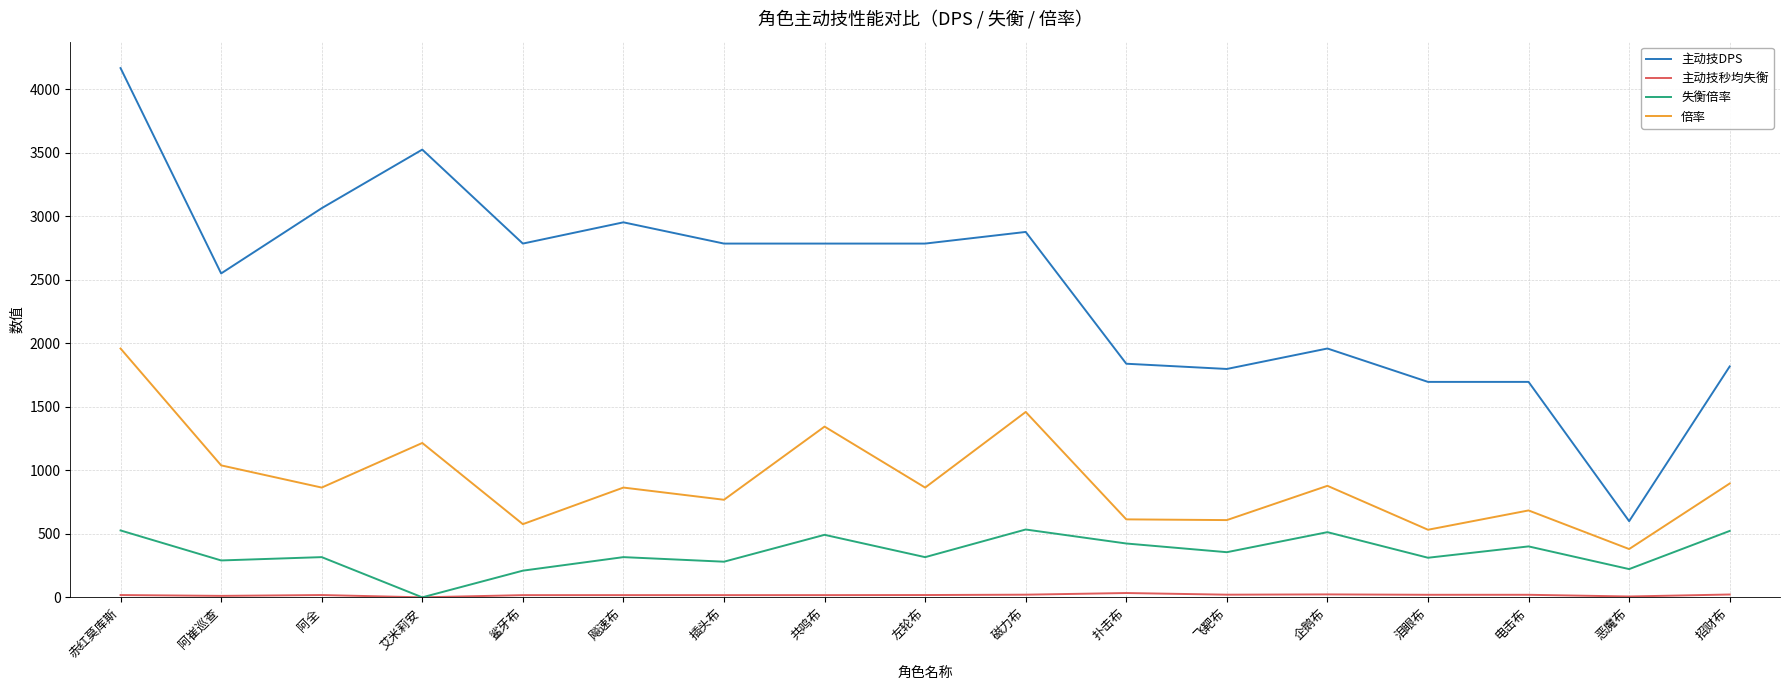

What is the maximum value for 主动技DPS?

4165.8